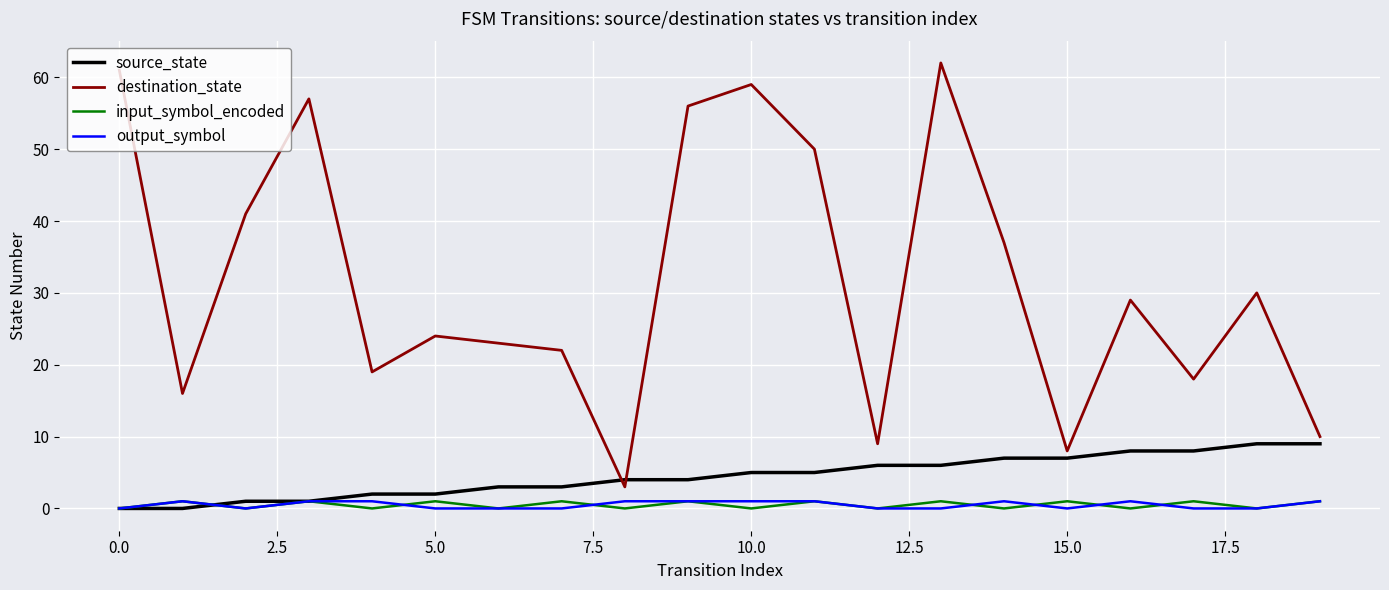

What is the lowest value of the destination_state series?

3